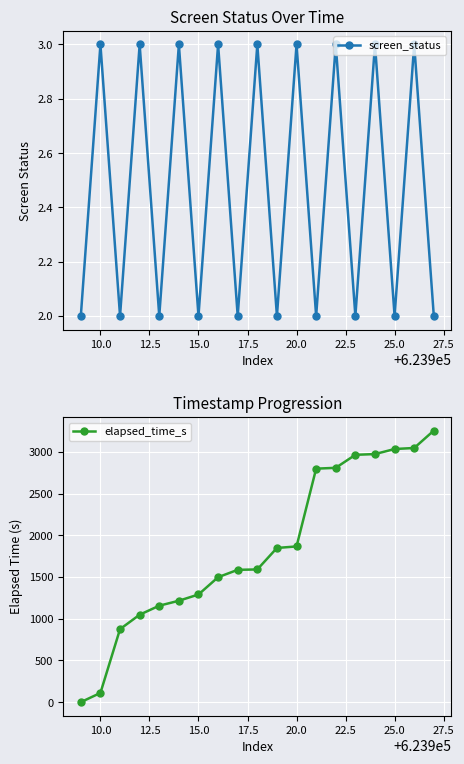

After their last crossing, which series has the higher values: screen_status or elapsed_time_s?

elapsed_time_s